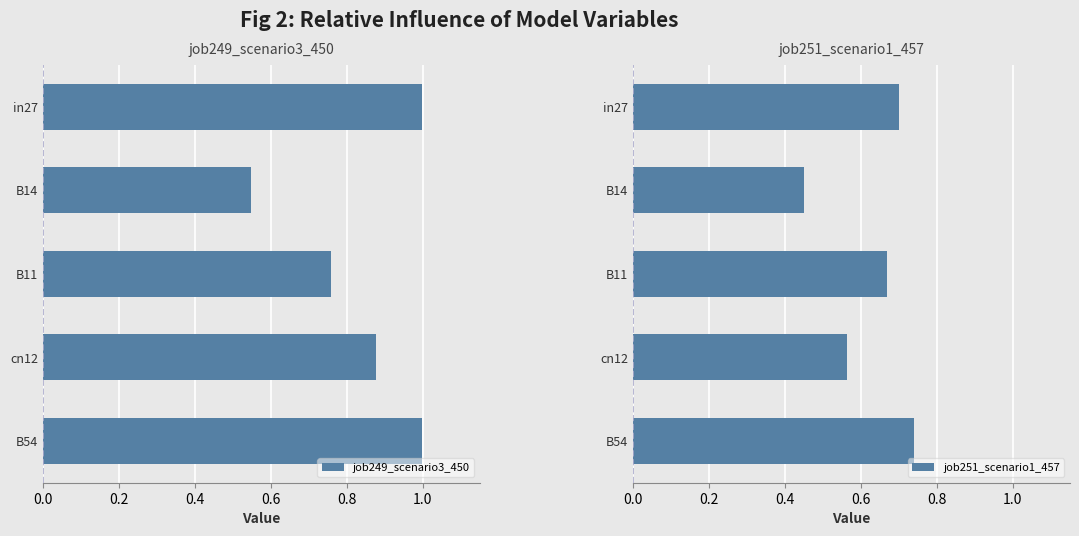

The value of job249_scenario3_450 at B11 is 0.4. True or false?

False